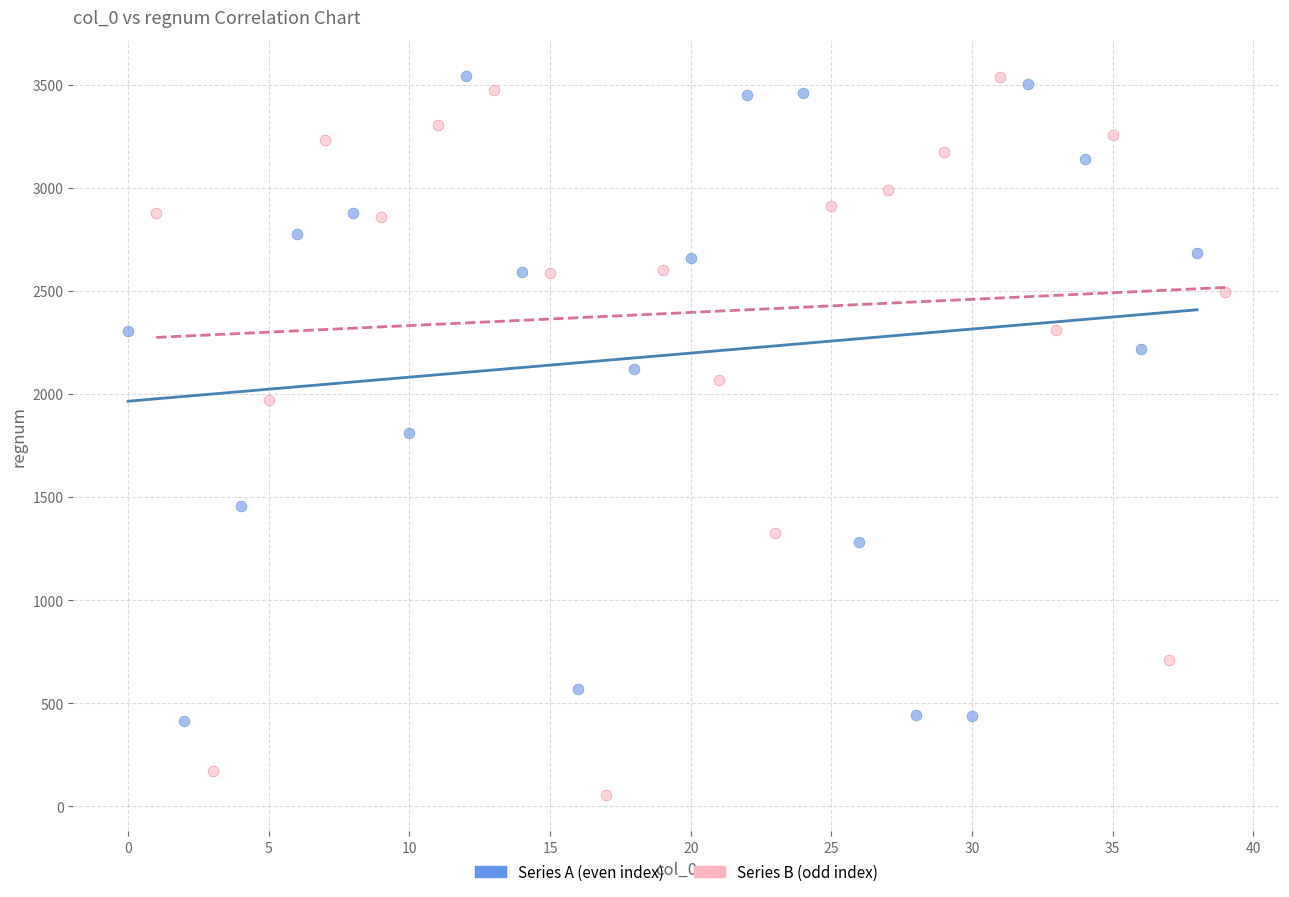

Which series has the largest Y range (max minus min)?

Series B (odd index)